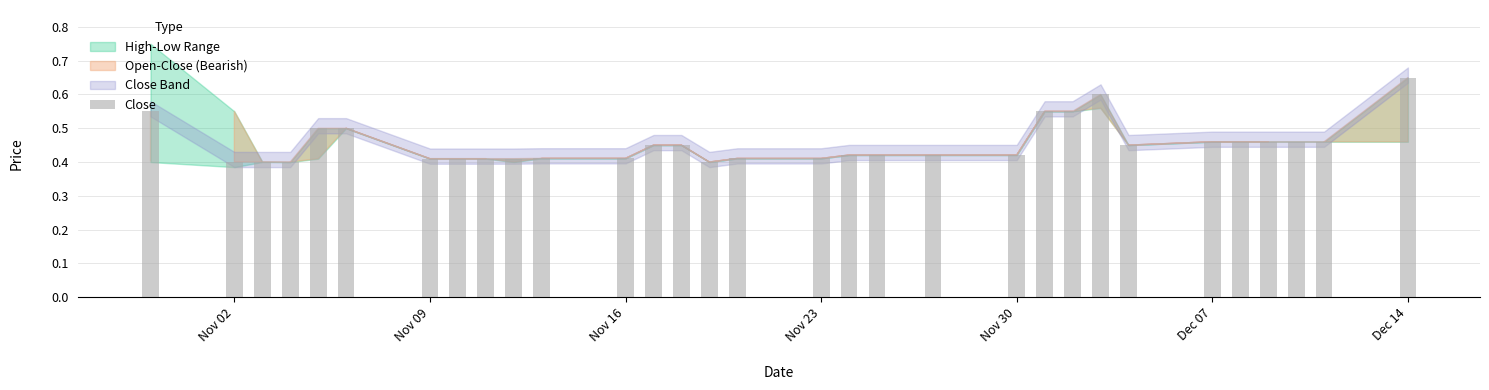

How many values are between 0 and 1?

31